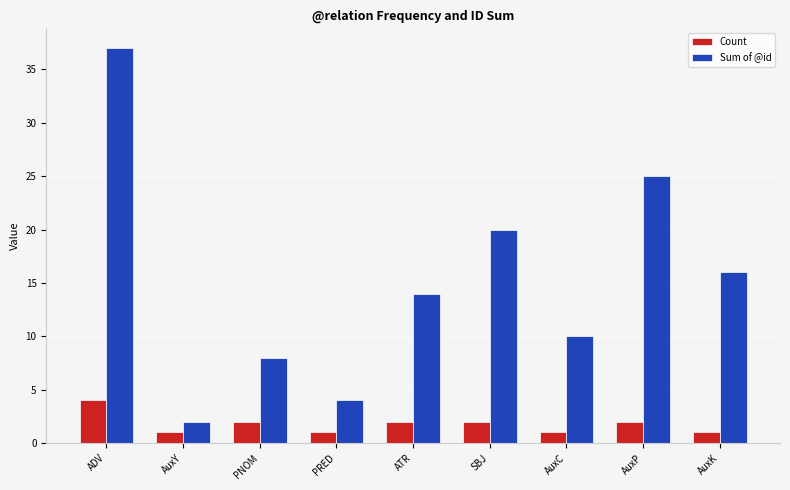

Rank the series by their maximum value, from highest to lowest.

Sum of @id, Count